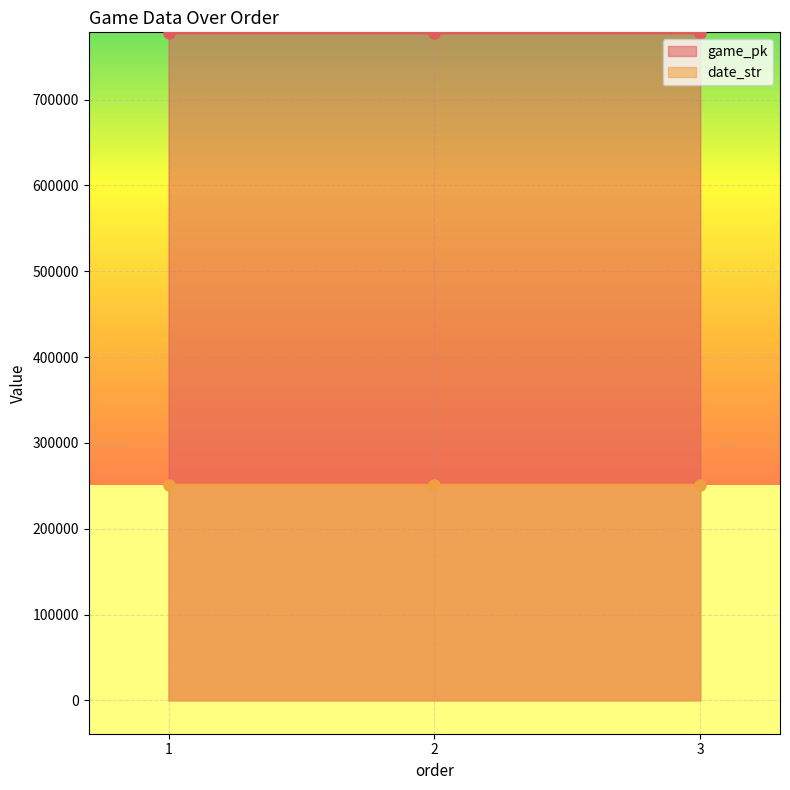

At which category is the sum across all series the highest?

3